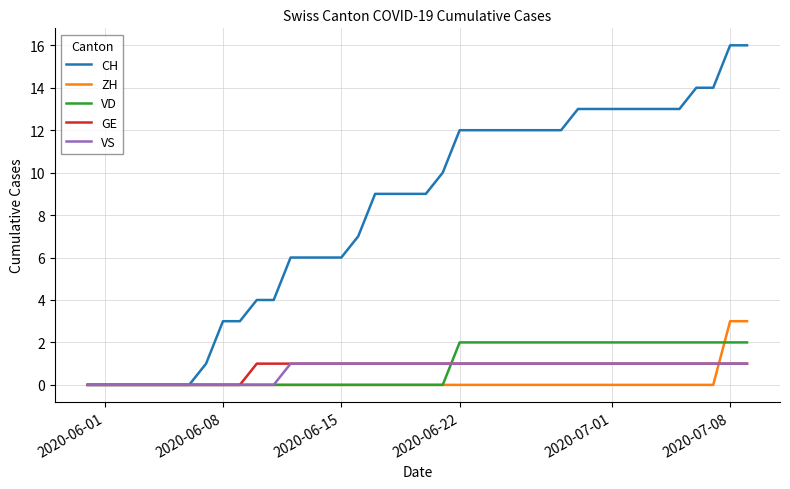

What is the maximum value for ZH?

3